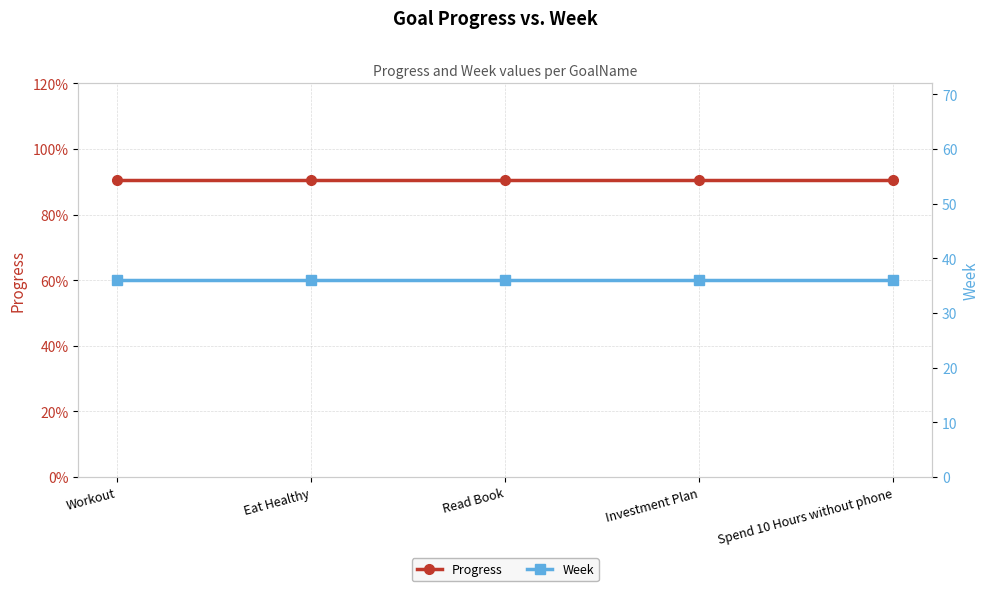

Reading right to left, what are all the values shown in this chart?

Progress: Spend 10 Hours without phone=0.9	Investment Plan=0.9	Read Book=0.9	Eat Healthy=0.9	Workout=0.9
Week: Spend 10 Hours without phone=36.0	Investment Plan=36.0	Read Book=36.0	Eat Healthy=36.0	Workout=36.0